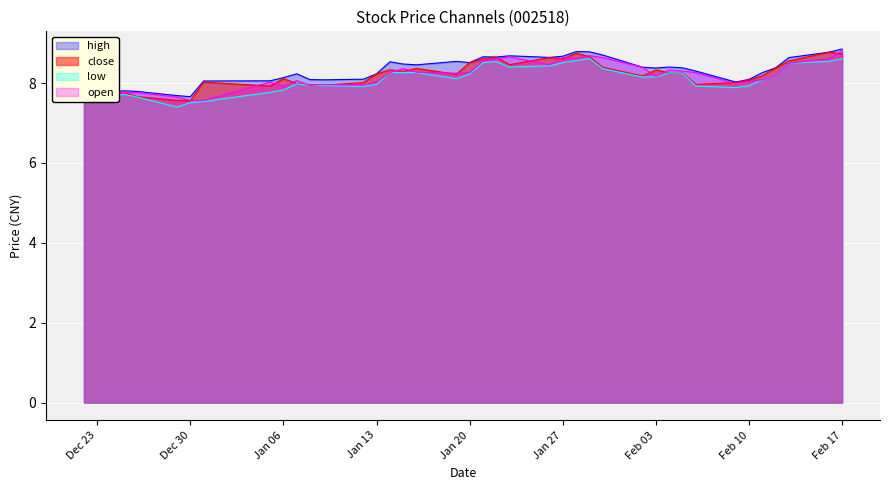

True or false: open has more than 2 points higher than both neighbors.

True